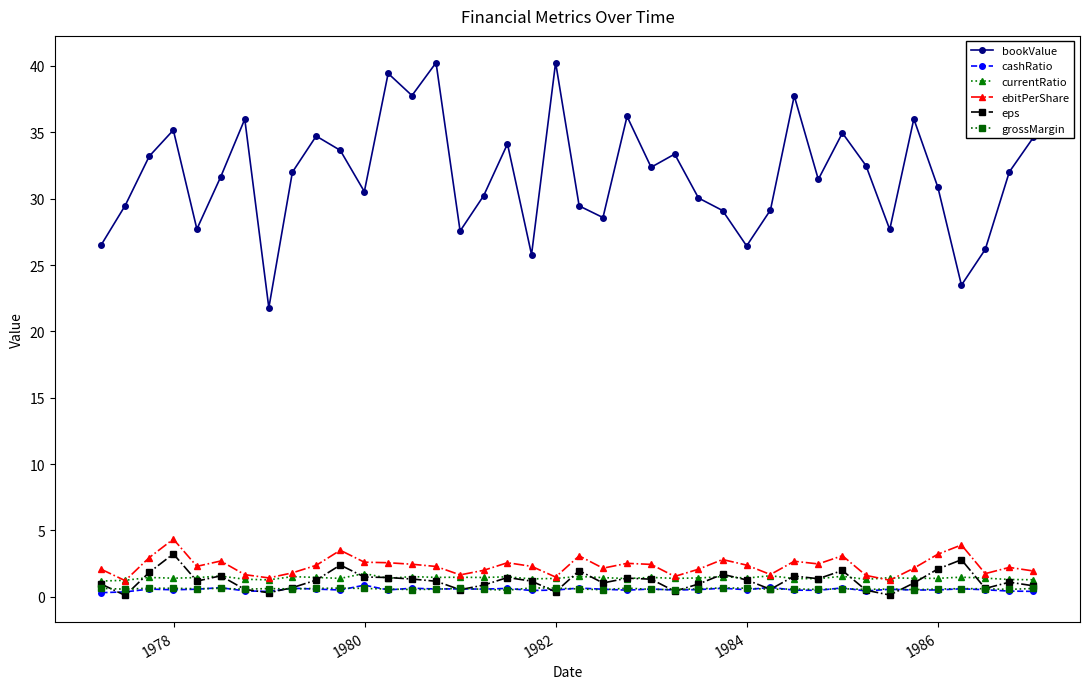

How many cashRatio values are between 0 and 1?

40